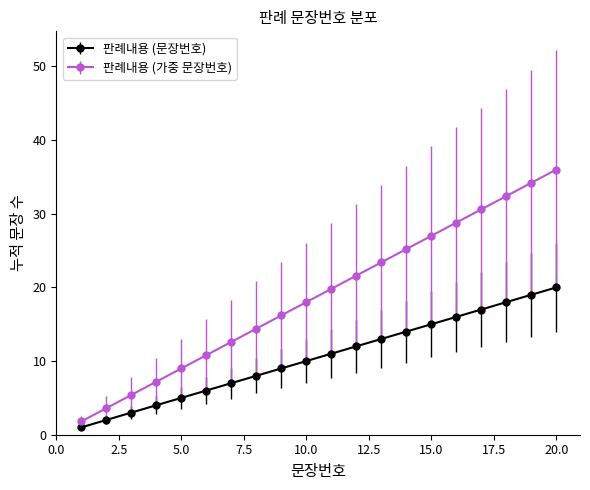

Does the chart have visible grid lines?

No